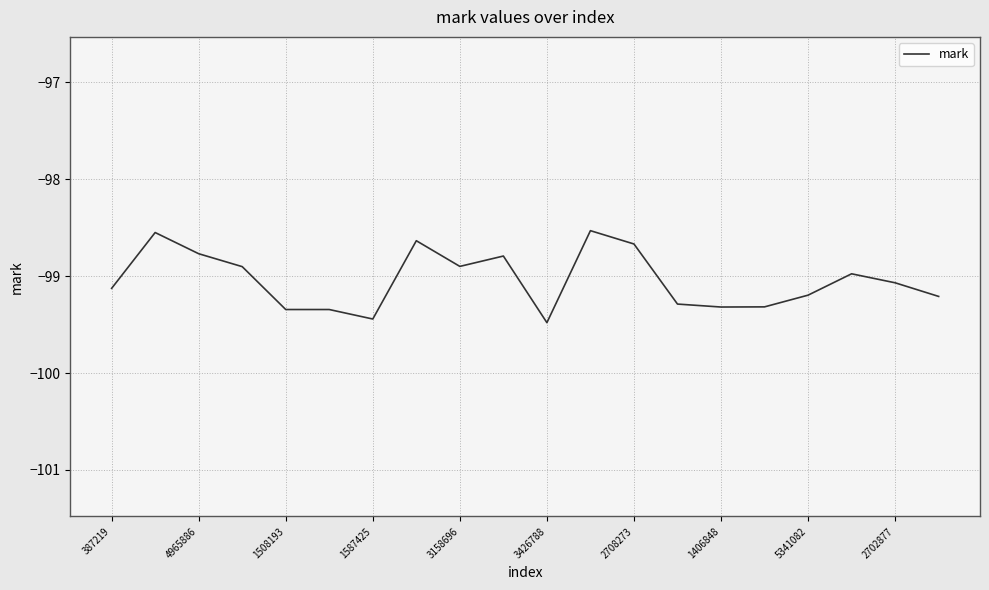

What is the smallest value displayed?

-99.5